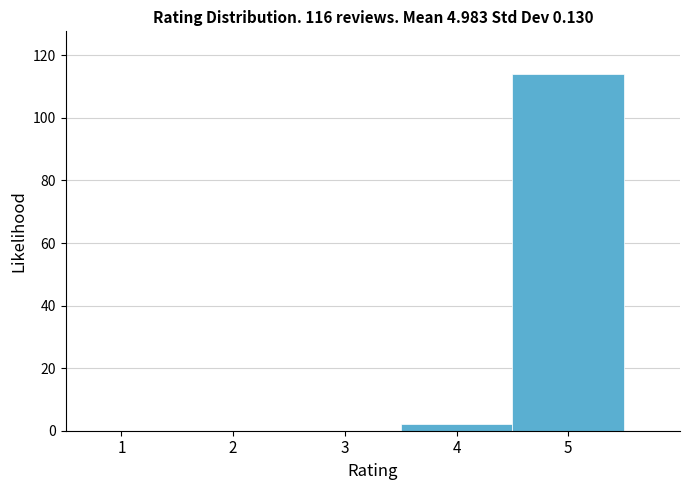

Reading left to right, transcribe this chart: for each bar, give the range it covers on the x-axis and its height. The values are not printed on the chart, so give them approximately, as read against the axis.

0.5 to 1.5: 0
1.5 to 2.5: 0
2.5 to 3.5: 0
3.5 to 4.5: 2
4.5 to 5.5: 114